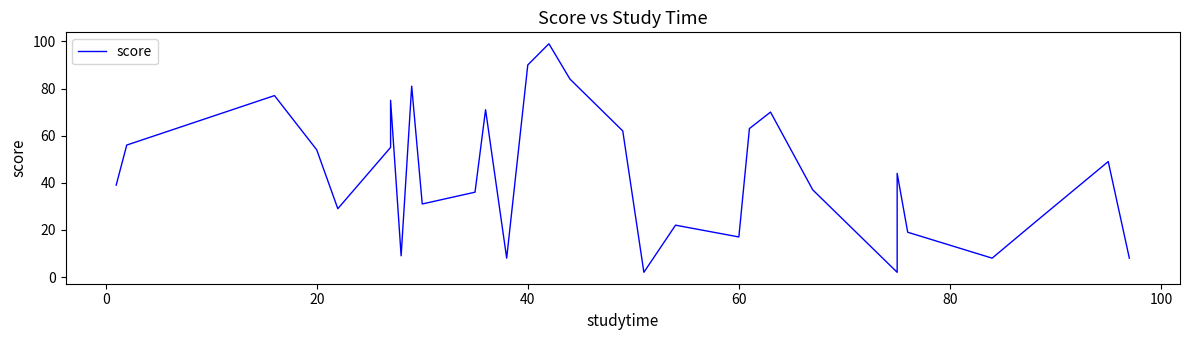

Count the number of values greater than 44.

14